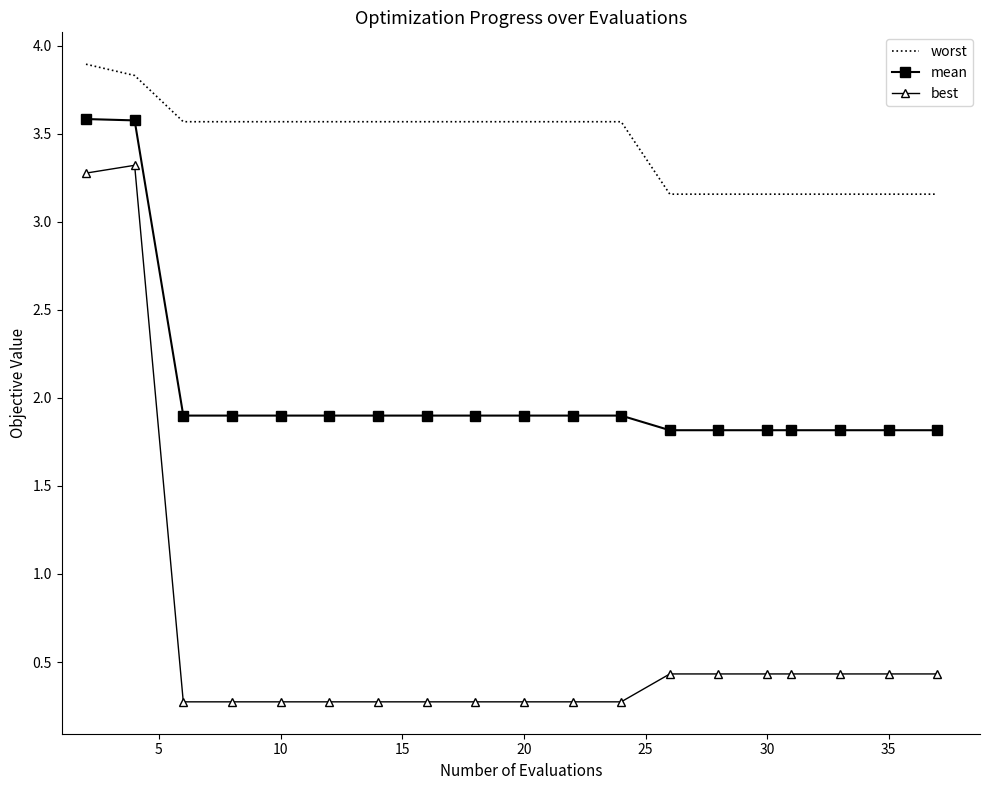

What is the greatest value displayed?

3.9